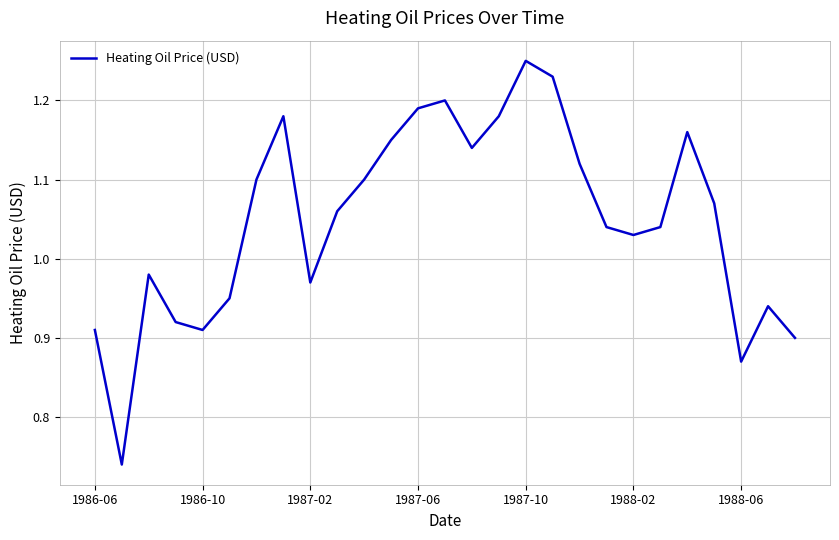

What is the difference between the maximum and minimum values?

0.5